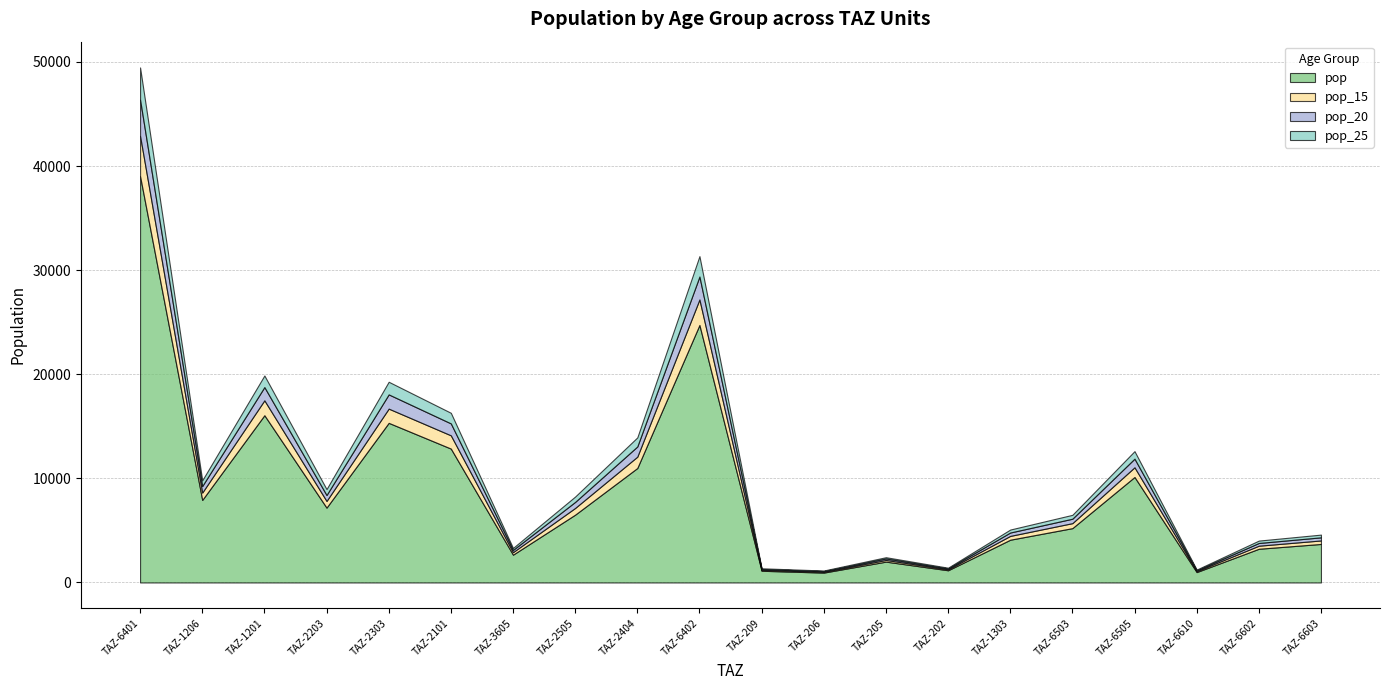

True or false: pop has a value of 1572.9 at TAZ-6610.

False